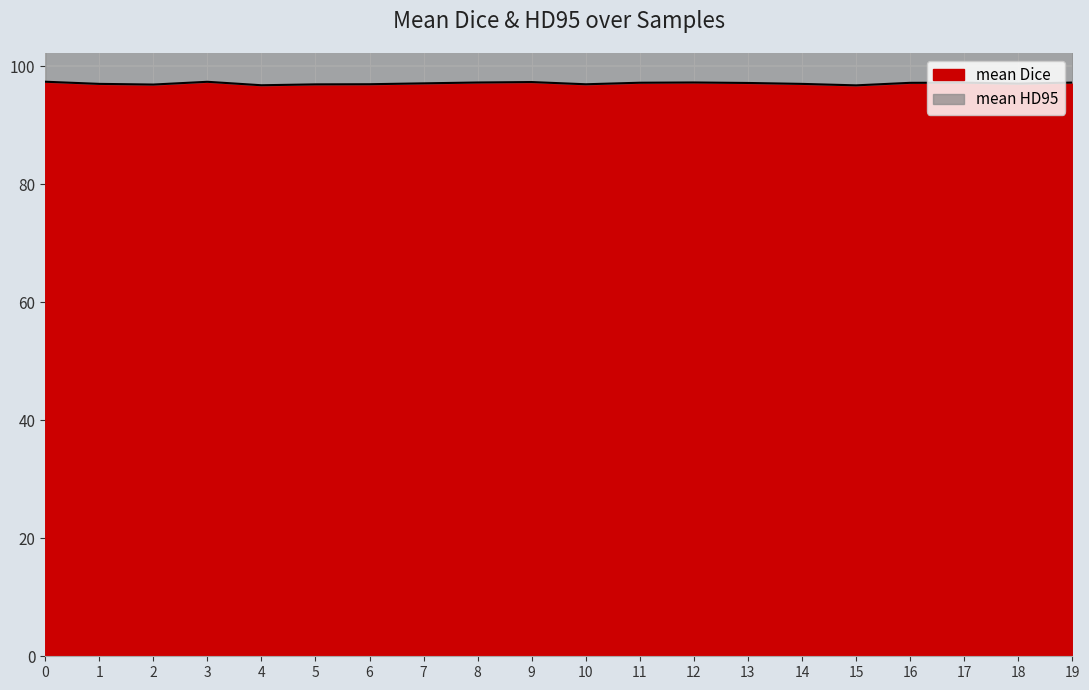

How many values exceed 97?

12